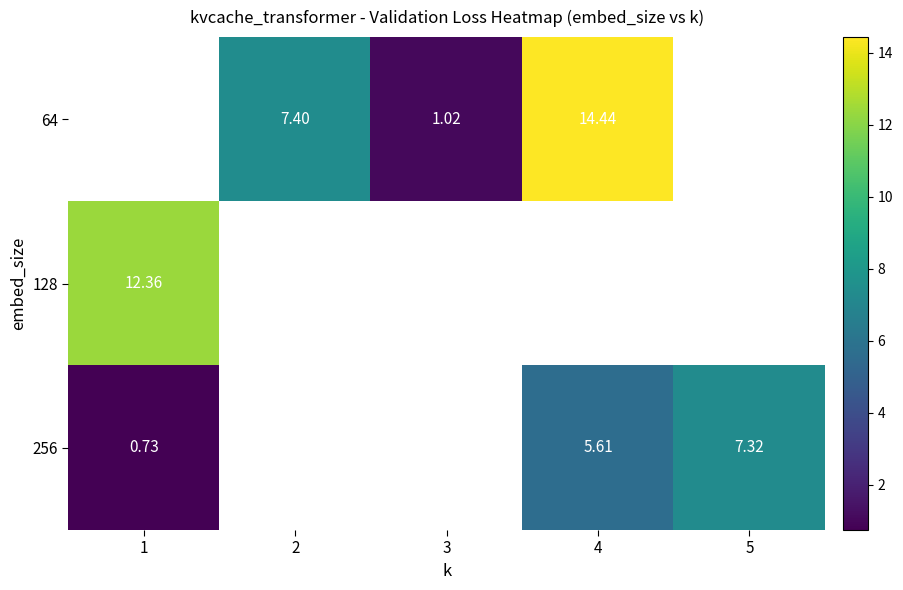

True or false: row_1 has a value of -46991980056369904141229262366145796191684820259420069222669331600921300682536850126272120583757927660345462859235328.0 at 2.

False